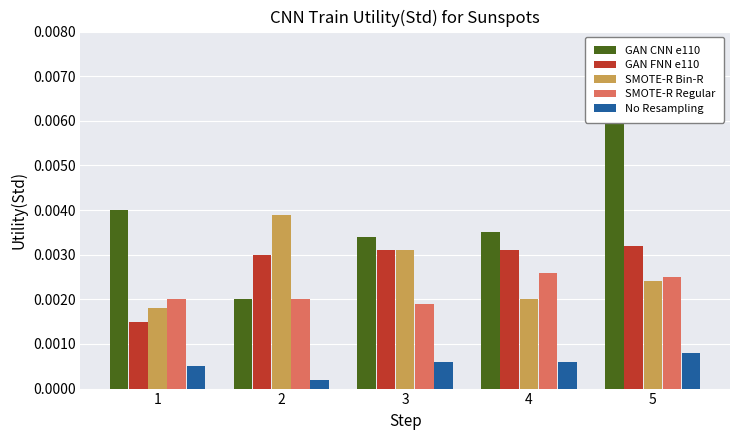

At how many categories does at least one series exceed 0?

5